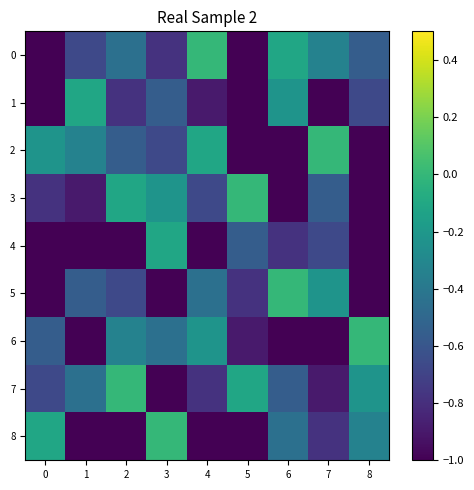

At which category is the sum across all series the highest?

3